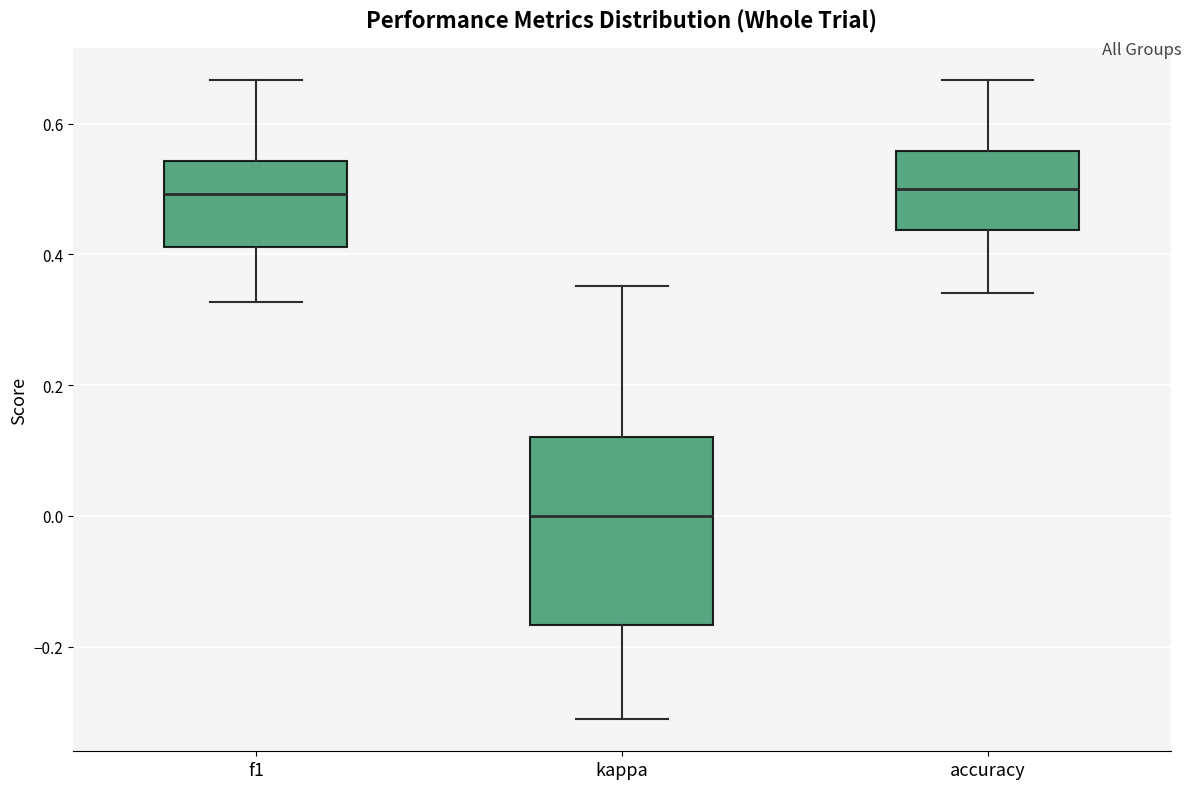

Reading left to right, transcribe this box plot: for each box, give where its median line is, the range the box spans, and where its two whiskers end, as read against the y-axis. The values are not printed on the chart, so give them approximately, as read against the axis.

f1: median 0.50, box 0.42 to 0.54, whiskers 0.32 to 0.66
kappa: median 0.00, box -0.16 to 0.12, whiskers -0.32 to 0.36
accuracy: median 0.50, box 0.44 to 0.56, whiskers 0.34 to 0.66